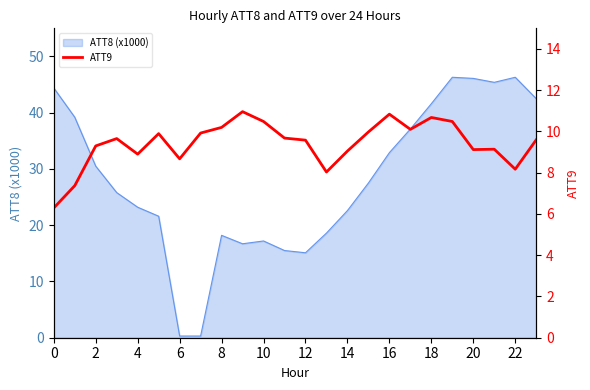

What is the highest value of the ATT8 (x1000) series?

46.3